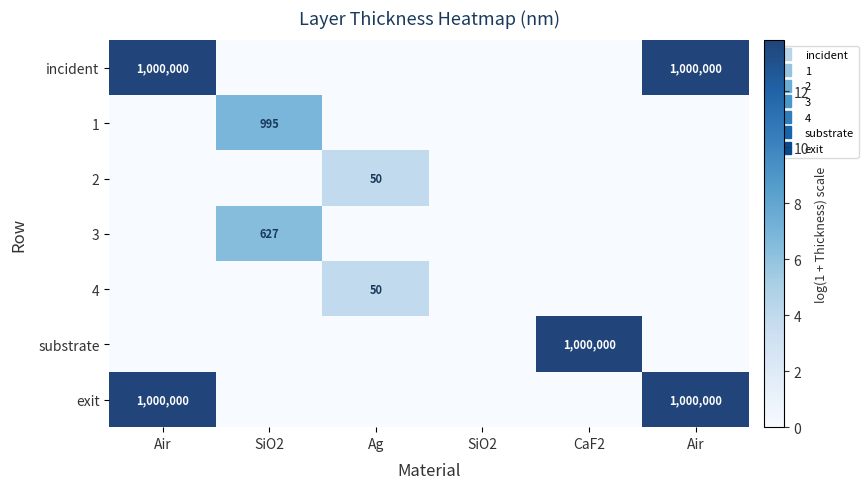

Between Air and SiO2, which is larger?

Air